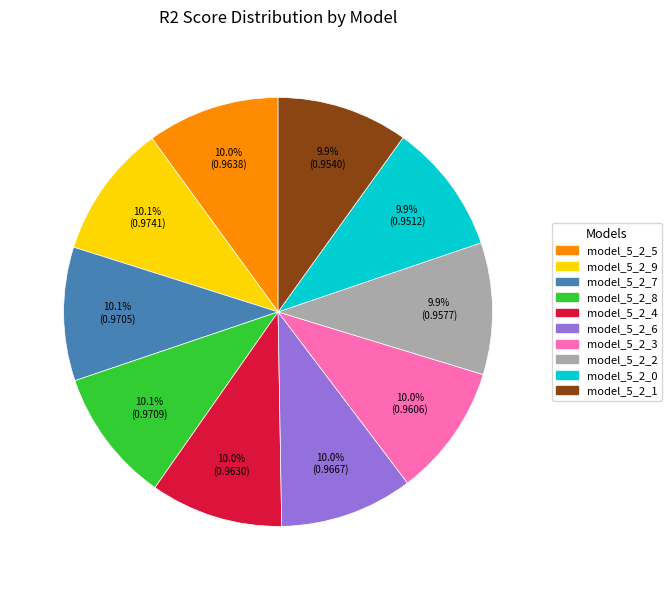

Does any single category account for the majority?

No